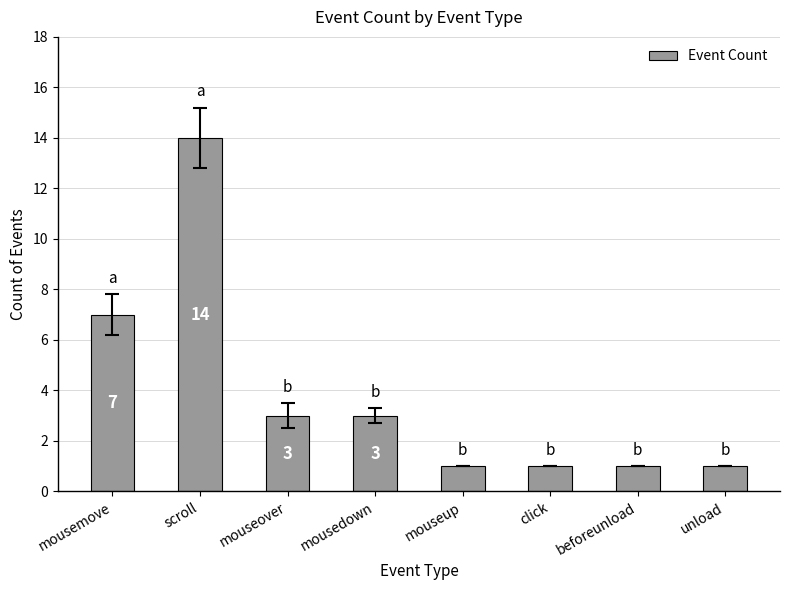

Is it true that the value at mouseover is 3?

True